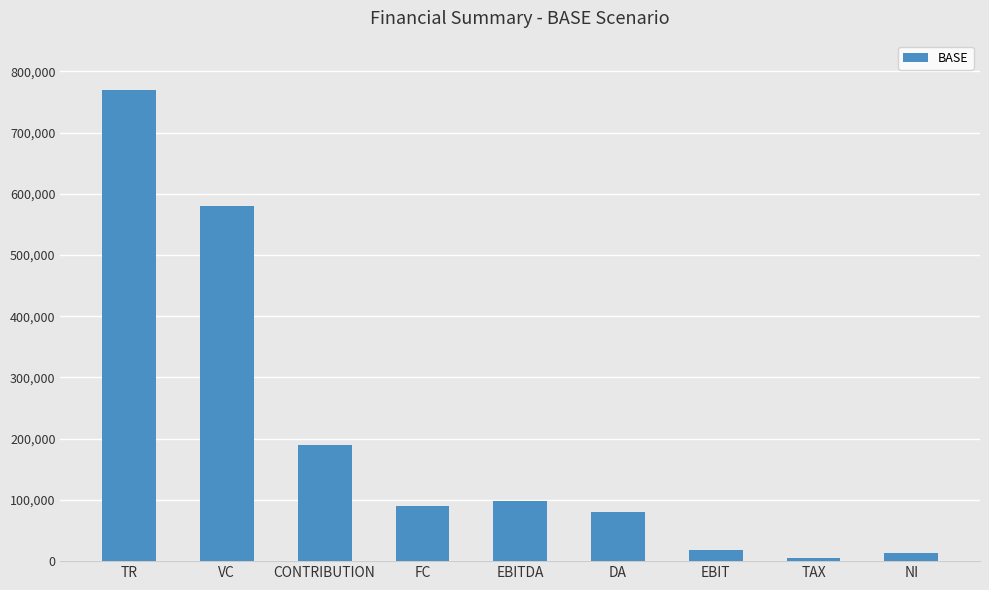

True or false: the data shows 359035 at TR.

False